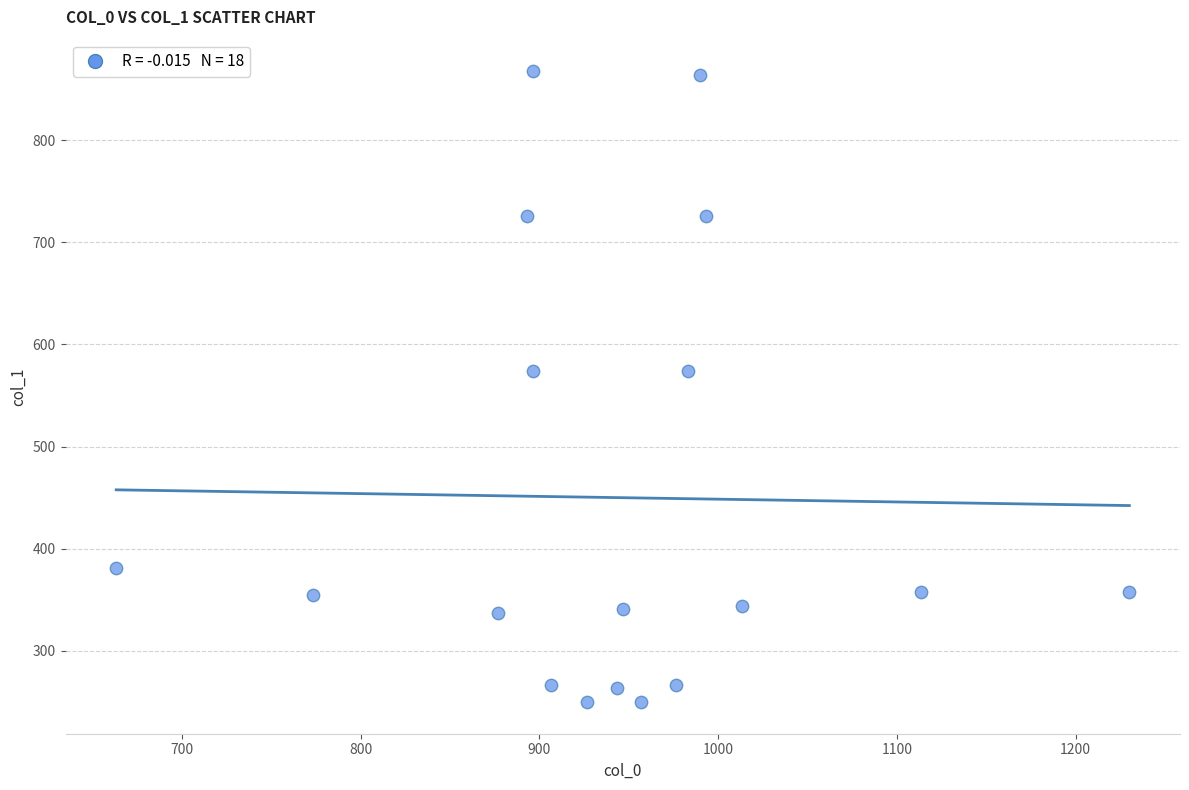

What is the range of X values (max minus min)?

566.7